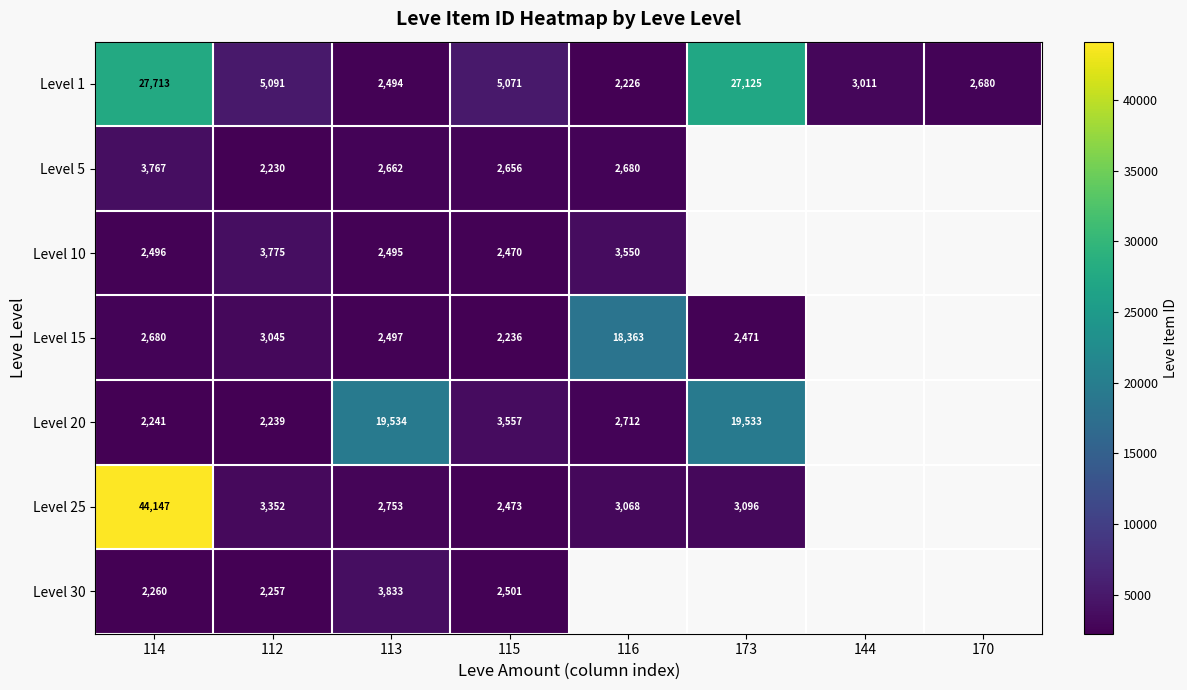

Which has a higher value, 116 or 170?

170